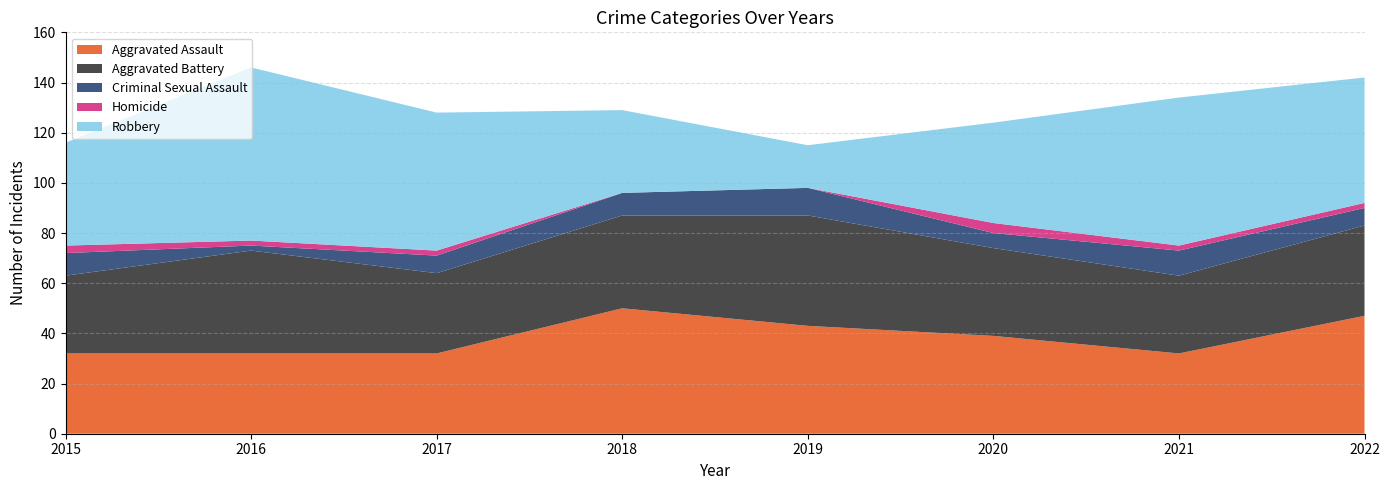

Reading left to right, what are all the values shown in this chart?

Aggravated Assault: 2015=32	2016=32	2017=32	2018=50	2019=43	2020=39	2021=32	2022=47
Aggravated Battery: 2015=31	2016=41	2017=32	2018=37	2019=44	2020=35	2021=31	2022=36
Criminal Sexual Assault: 2015=9	2016=2	2017=7	2018=9	2019=11	2020=6	2021=10	2022=7
Homicide: 2015=3	2016=2	2017=2	2018=0	2019=0	2020=4	2021=2	2022=2
Robbery: 2015=41	2016=69	2017=55	2018=33	2019=17	2020=40	2021=59	2022=50